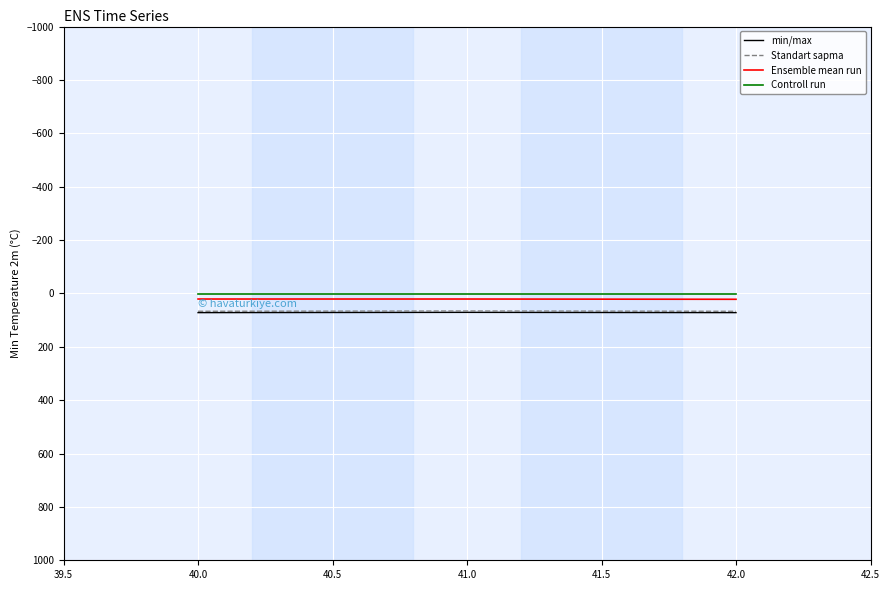

What is the total value across all series at 40.0?

160.5